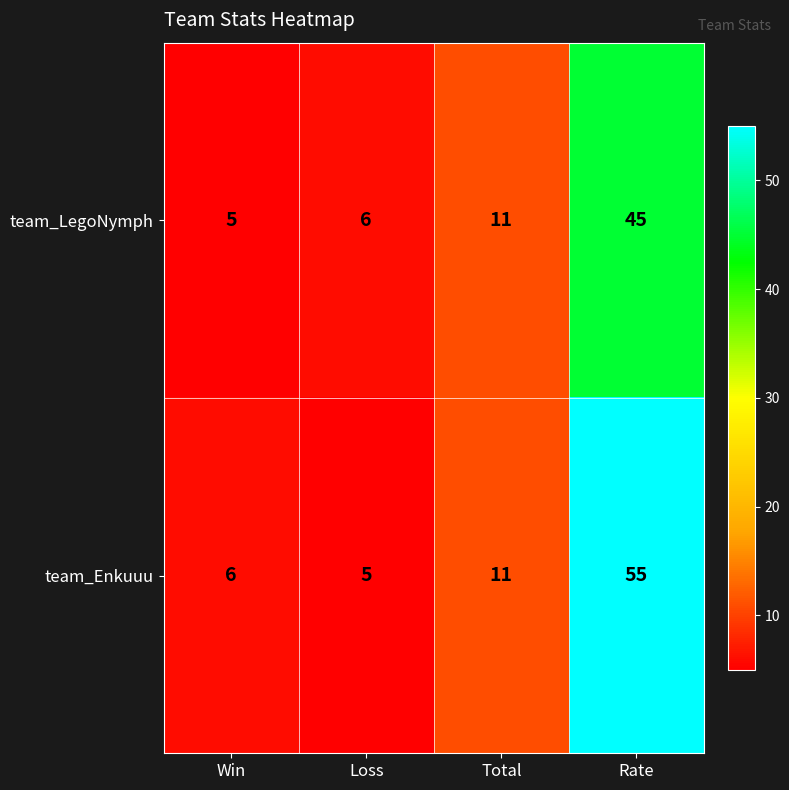

Which series has the widest spread of values?

team_Enkuuu